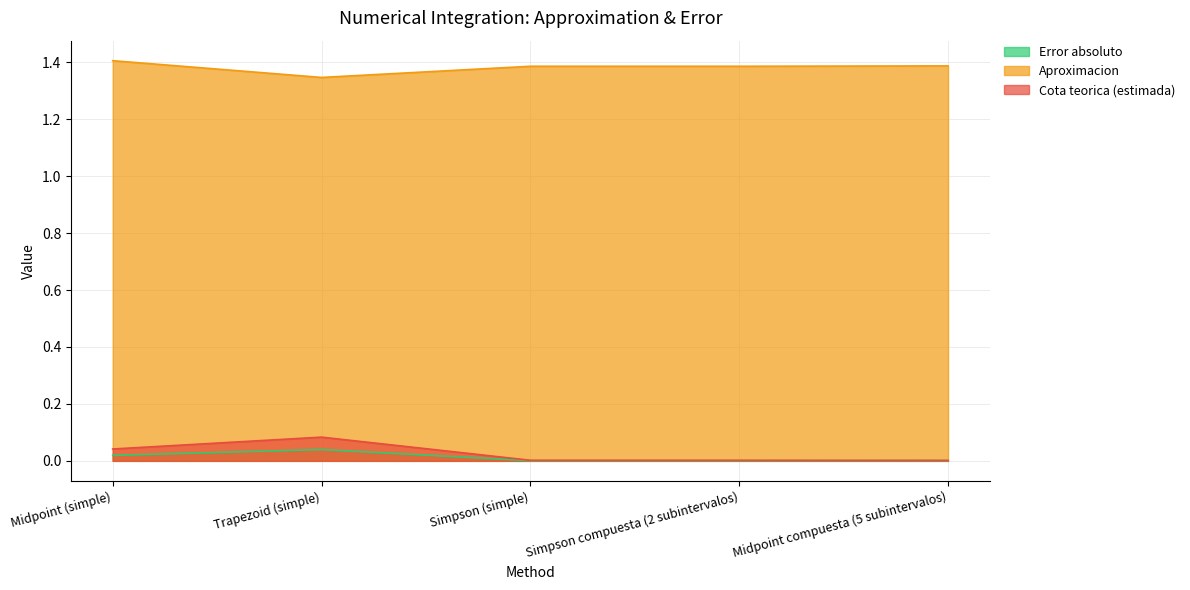

At which category does the chart reach its minimum across all series?

Simpson compuesta (2 subintervalos)